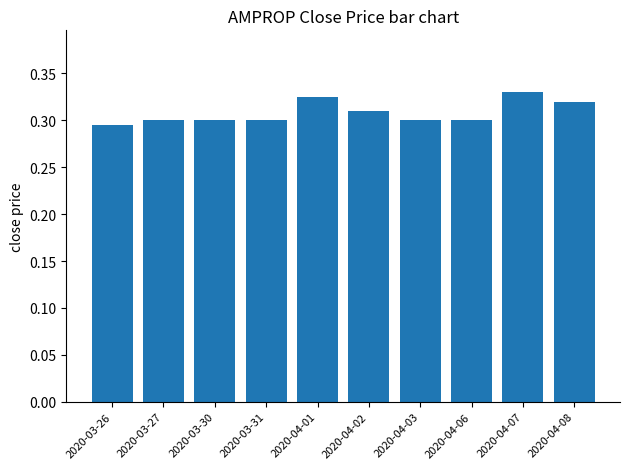

Which category has the highest value across all series?

2020-04-07